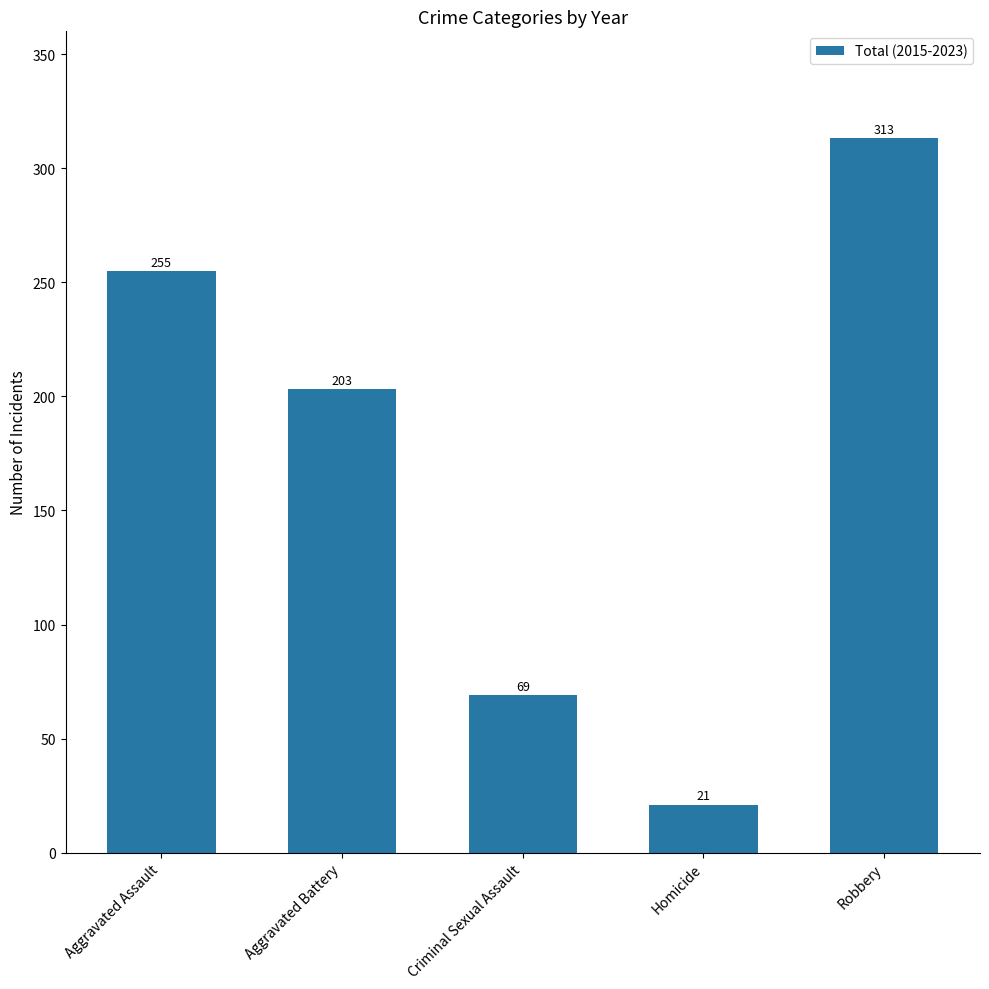

True or false: the data shows 374 at Aggravated Assault.

False